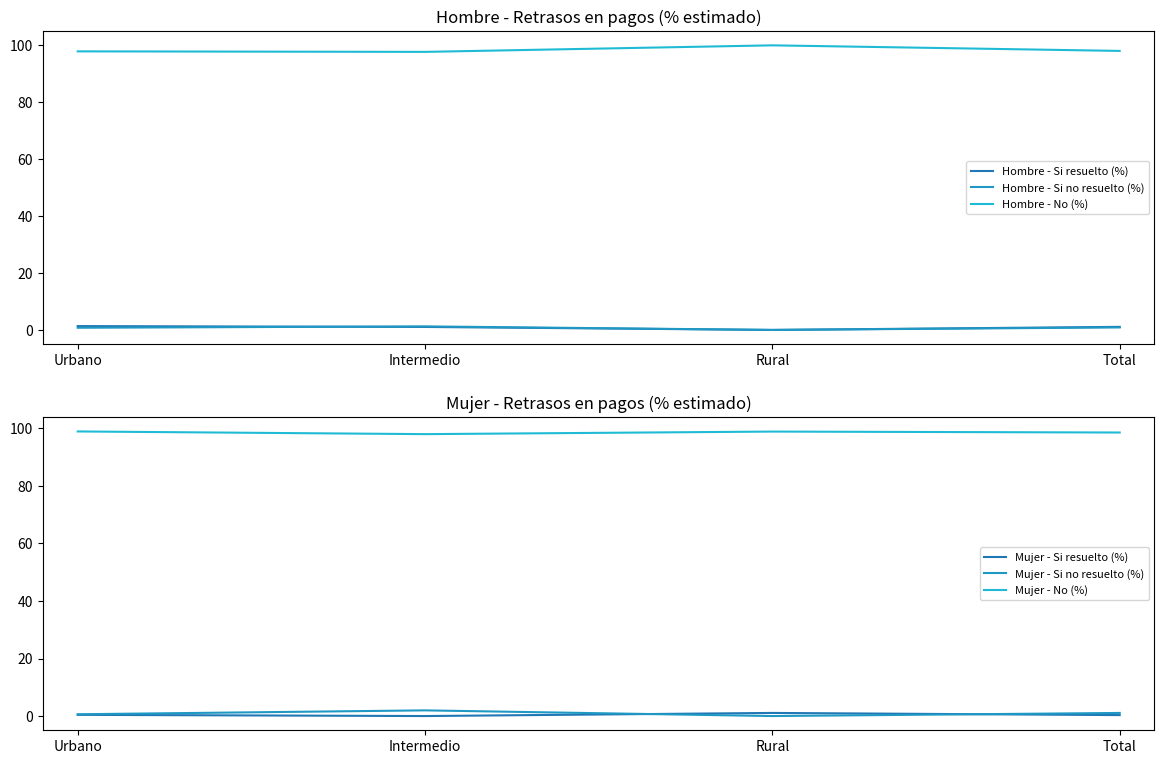

What is the label of the 4th point from the right?

Urbano